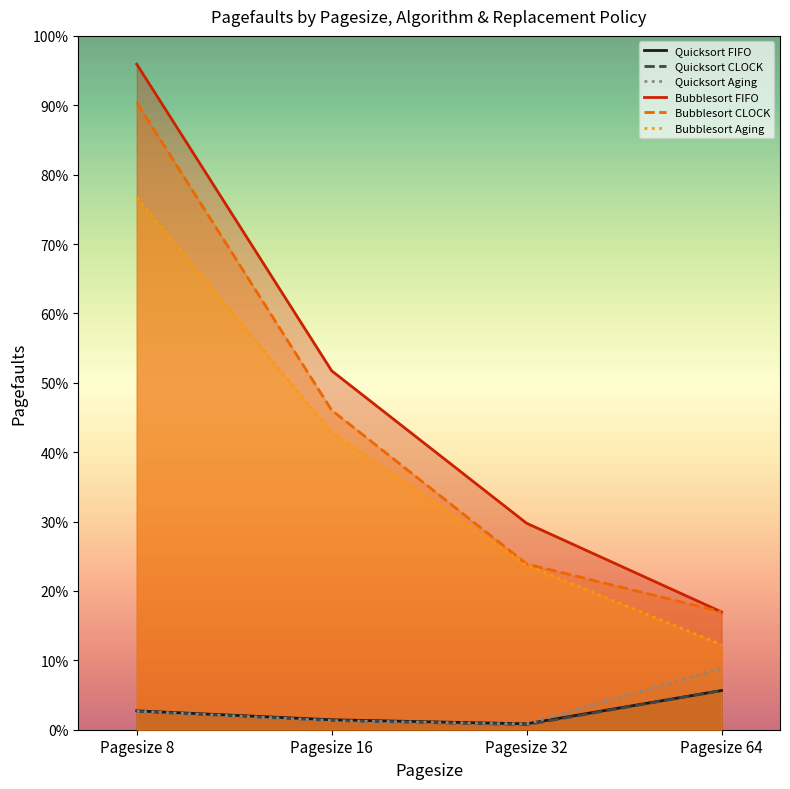

What are all the series names shown in the legend?

Quicksort FIFO, Quicksort CLOCK, Quicksort Aging, Bubblesort FIFO, Bubblesort CLOCK, Bubblesort Aging